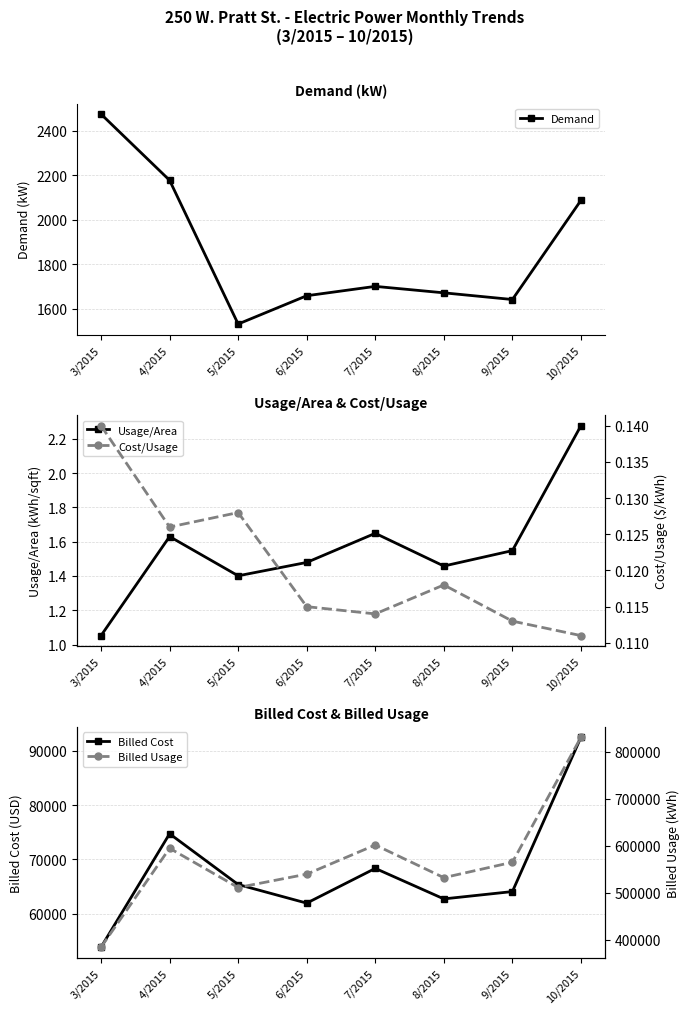

List the labels in order of Demand value, smallest first.

5/2015, 9/2015, 6/2015, 8/2015, 7/2015, 10/2015, 4/2015, 3/2015